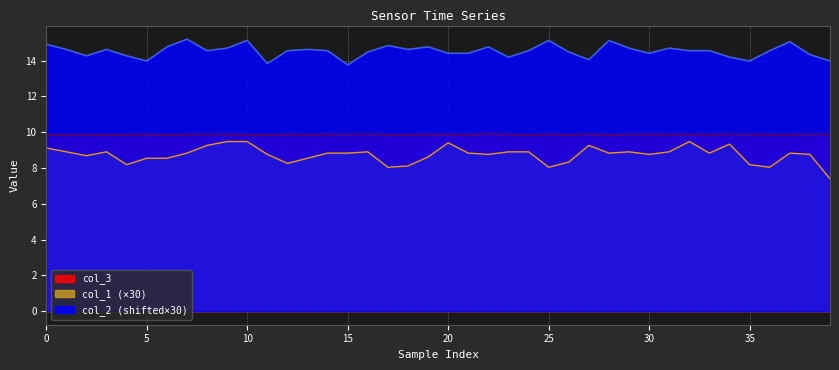

How many lines are shown in the chart?

3